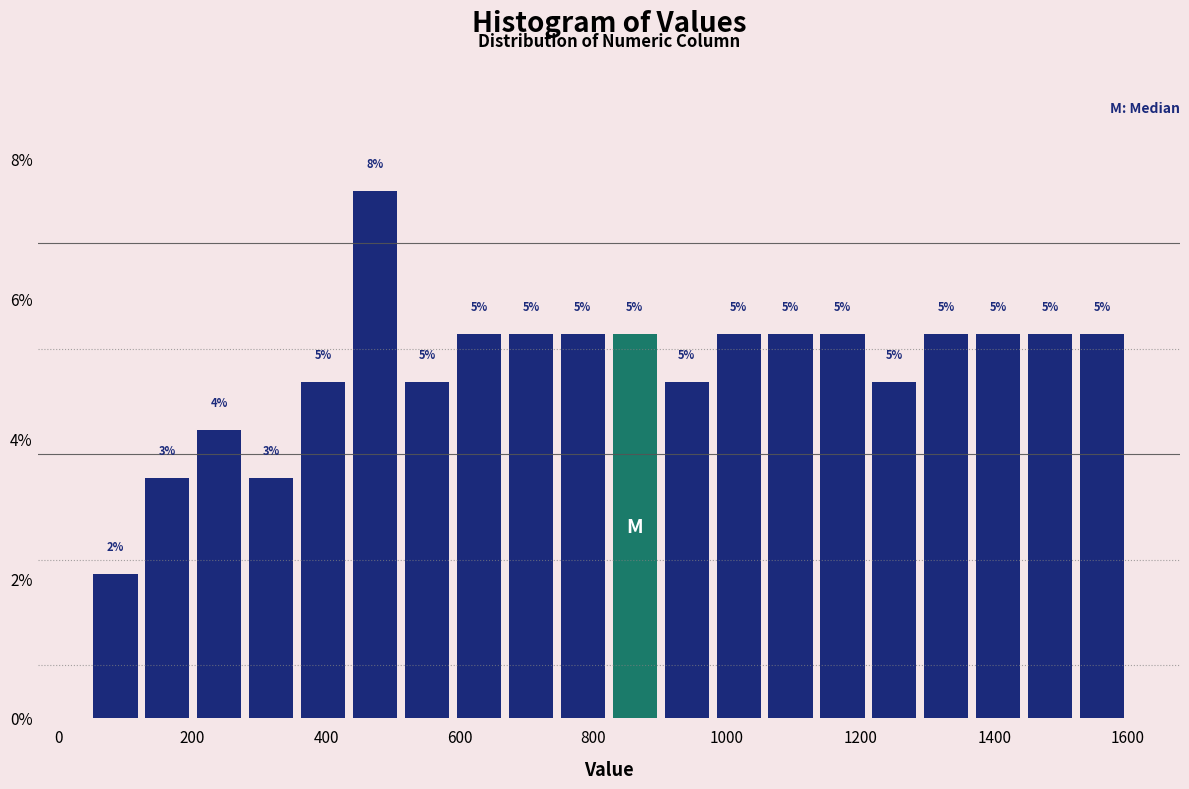

Read against the x-axis, roughly where is the centre of the tallest bar?

480